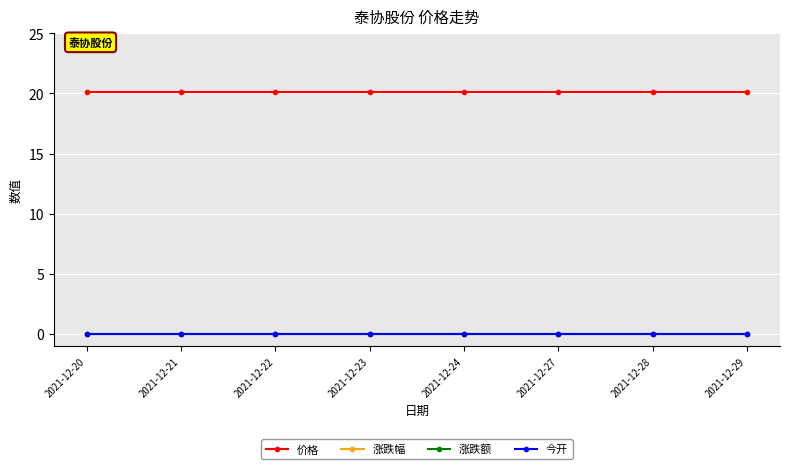

Where is 涨跌额 nearest to the value 0?

2021-12-20